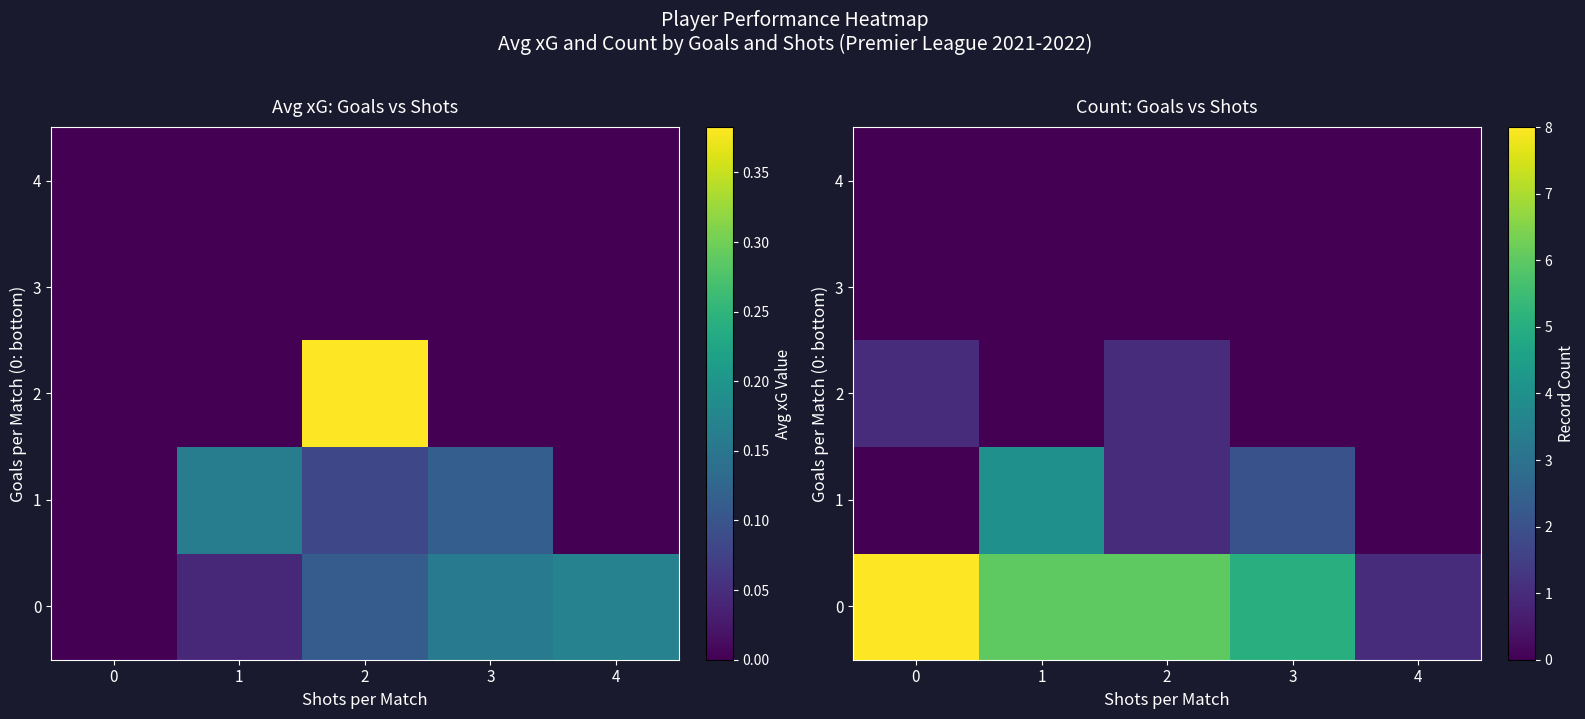

At which label does row_1 first exceed 1?

1